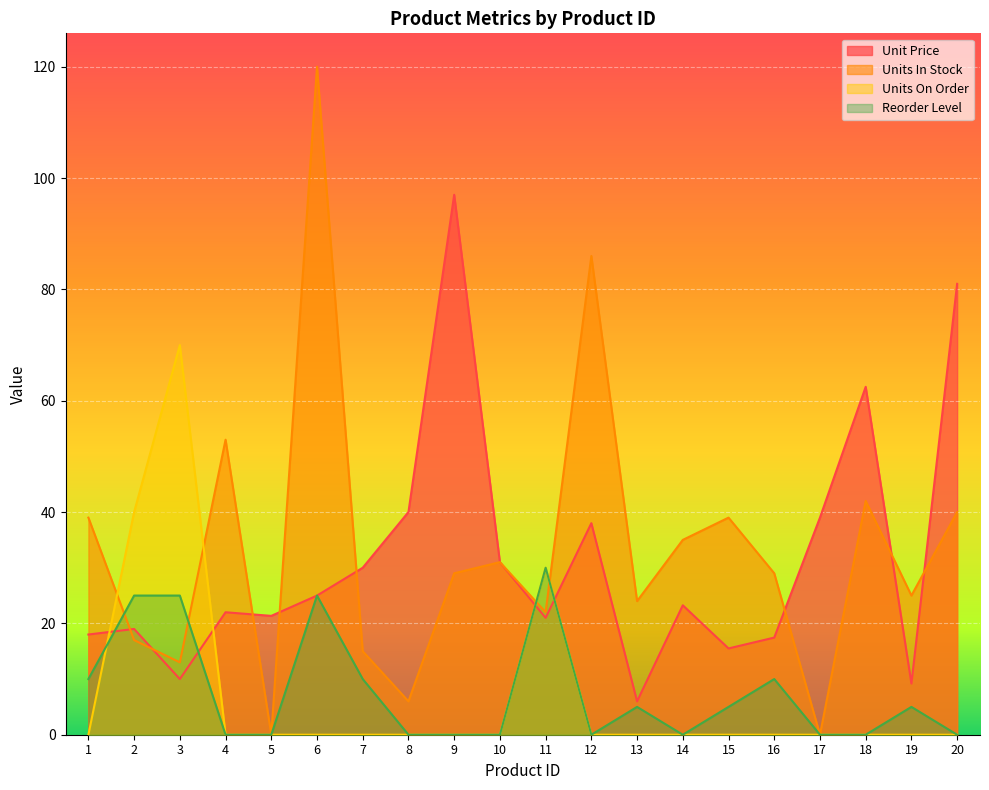

How many distinct data groups are displayed?

4